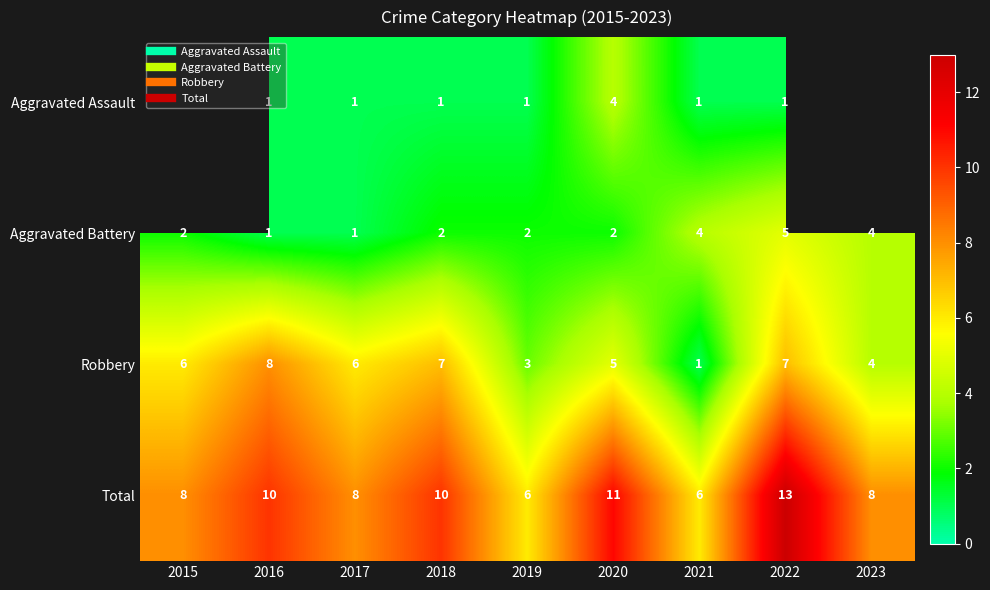

What is the maximum value for Total?

13.0